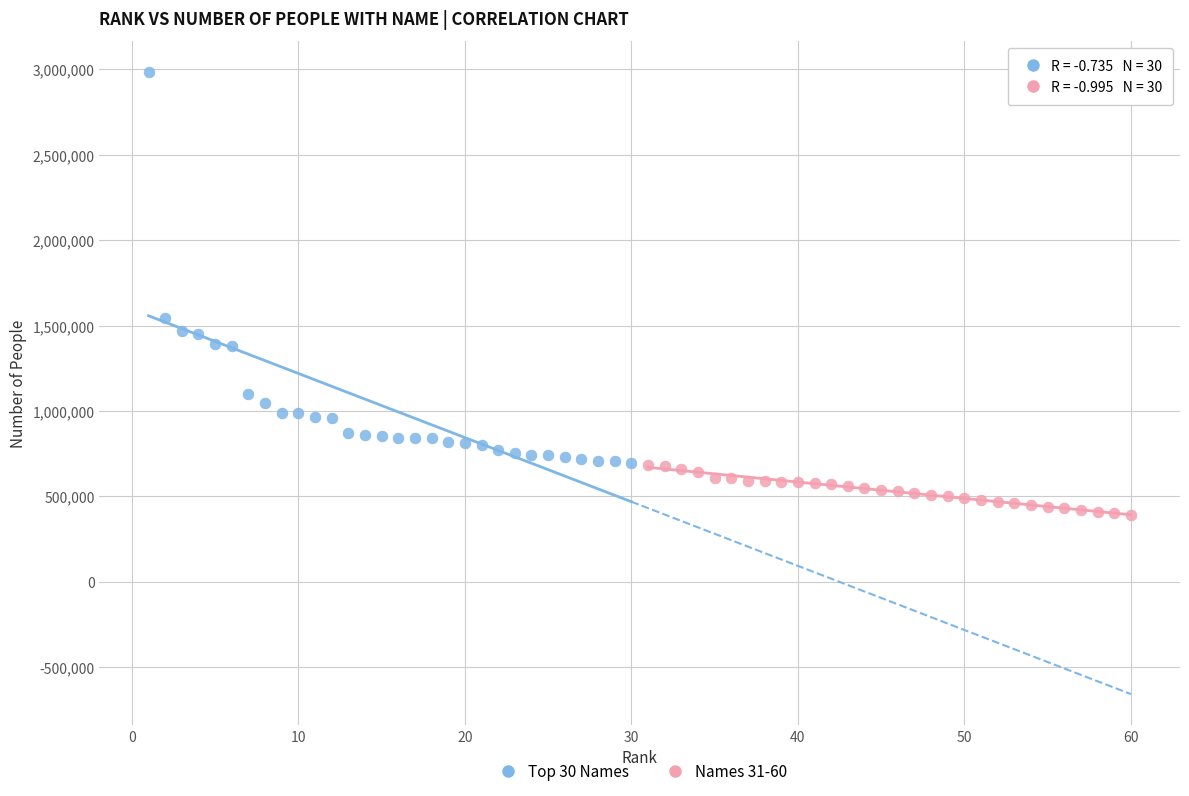

Which series has the largest Y range (max minus min)?

Top 30 Names